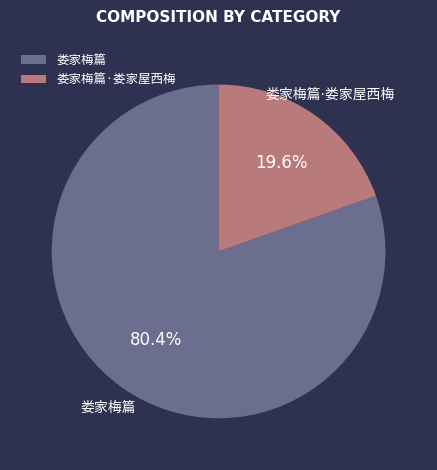

Is there a majority slice in this chart?

Yes